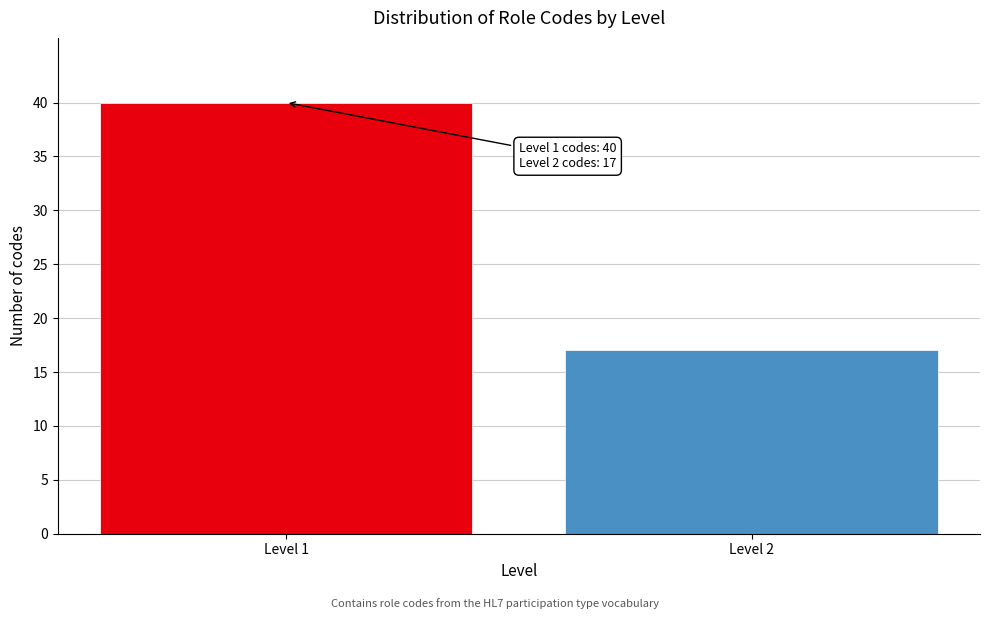

Reading left to right, what are all the values shown in this chart?

Level 1=40	Level 2=17